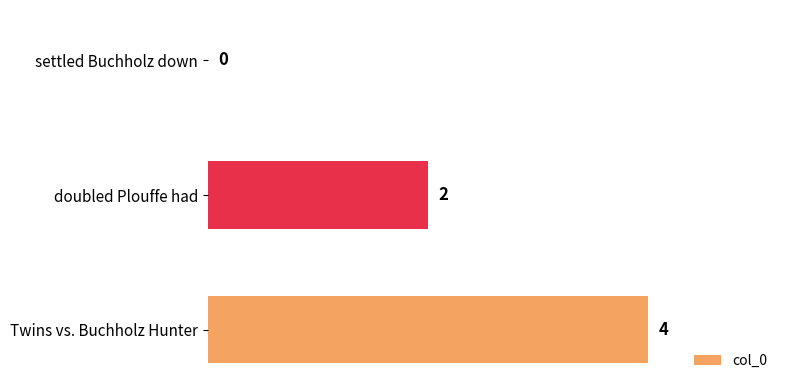

Count the values in the range 0 to 4.

3